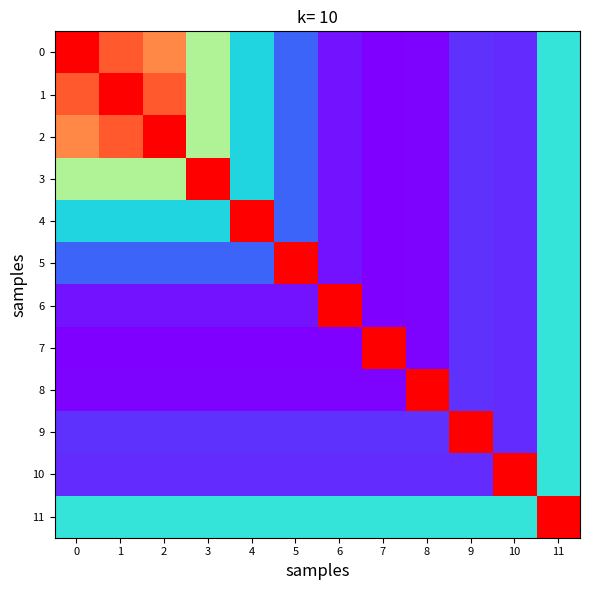

At which category is the sum across all series the highest?

11